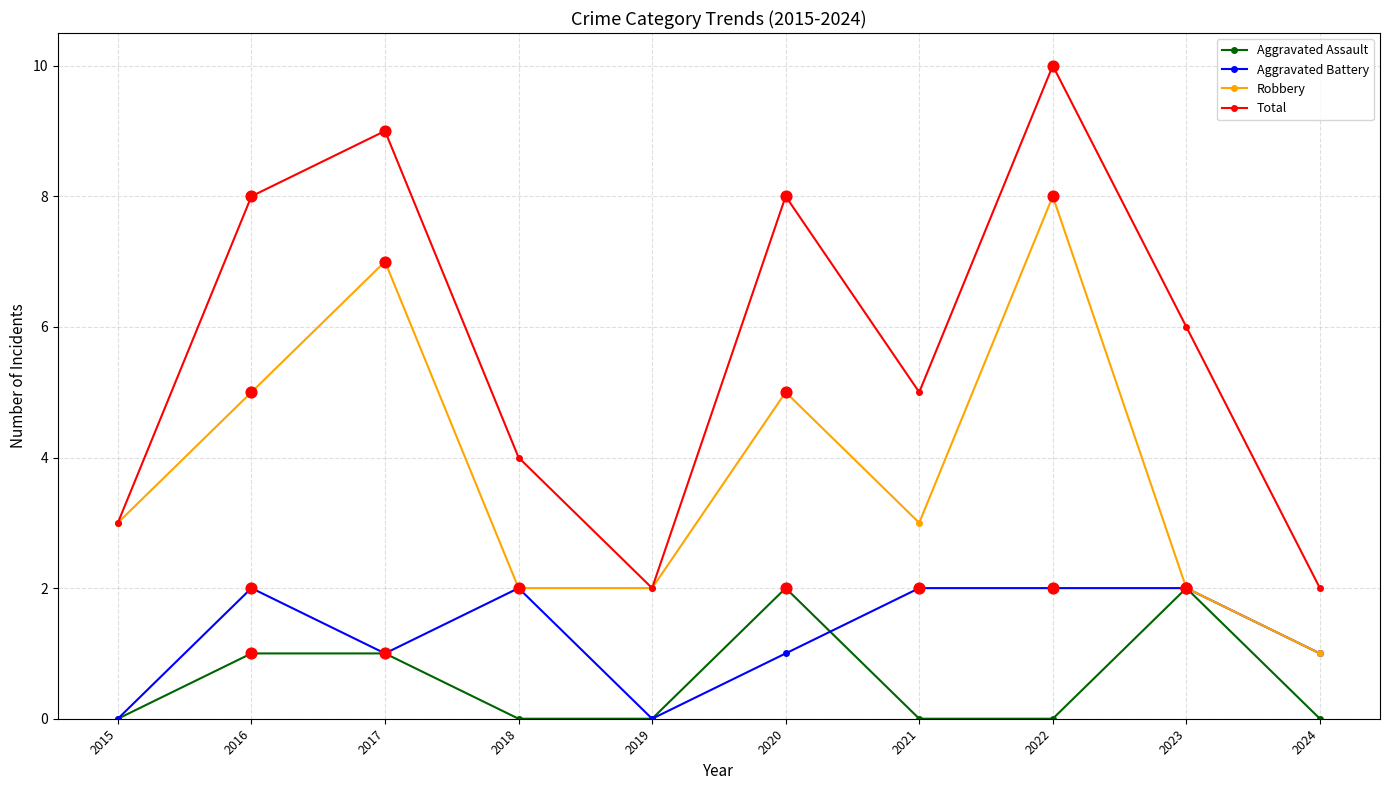

Is the value of Aggravated Battery at 2021 greater than the value of Aggravated Assault at 2019?

Yes